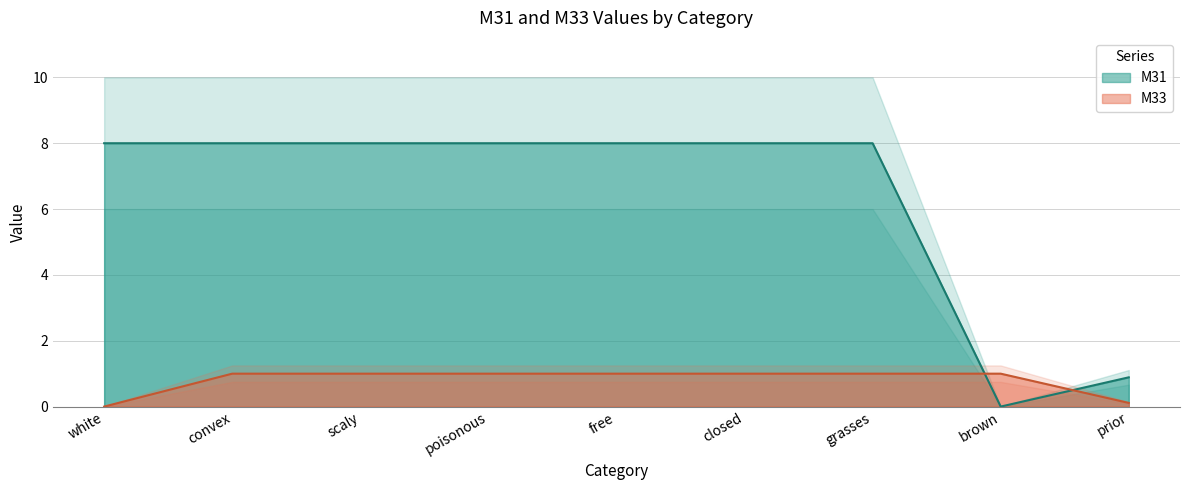

At which label is M31 closest to 4?

prior